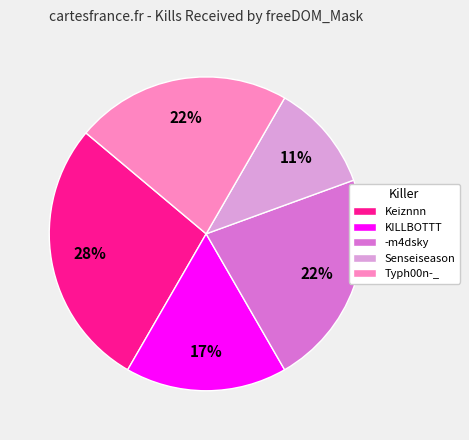

True or false: Senseiseason accounts for 24% of the total.

False